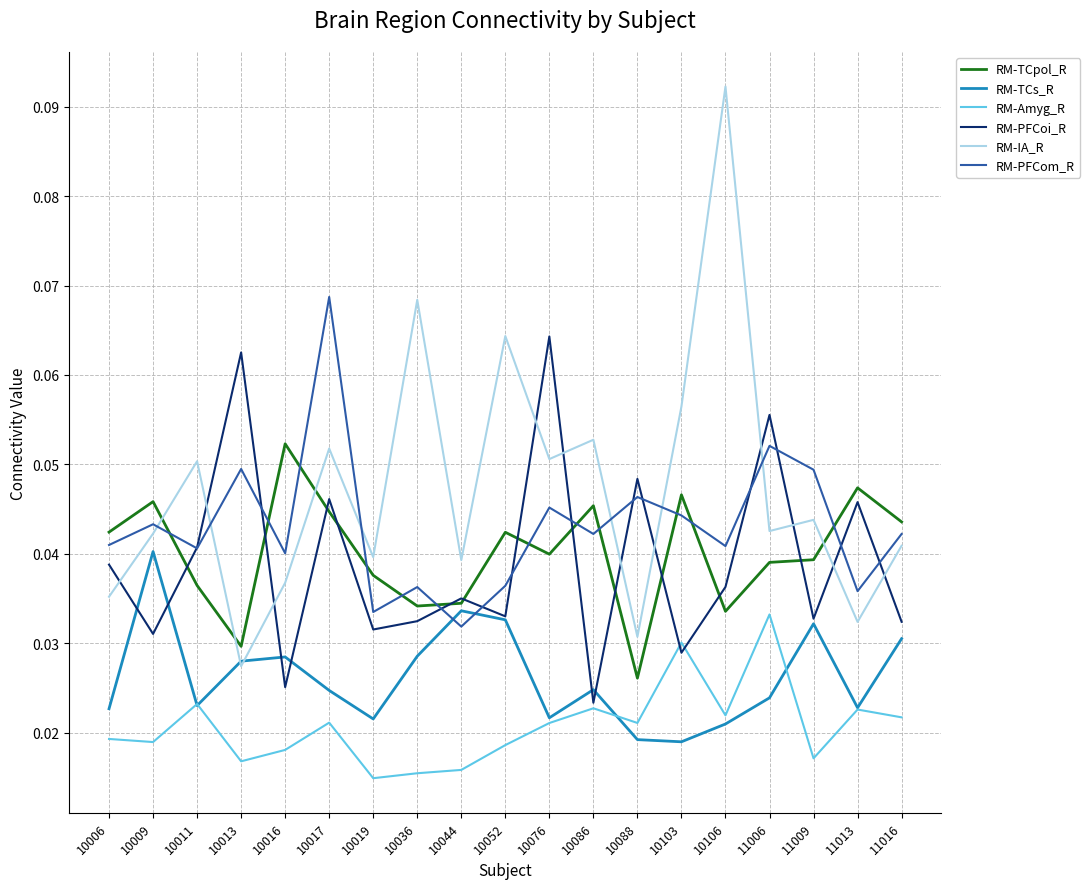

Rank the series by their maximum value, from highest to lowest.

RM-IA_R, RM-PFCom_R, RM-PFCoi_R, RM-TCpol_R, RM-TCs_R, RM-Amyg_R